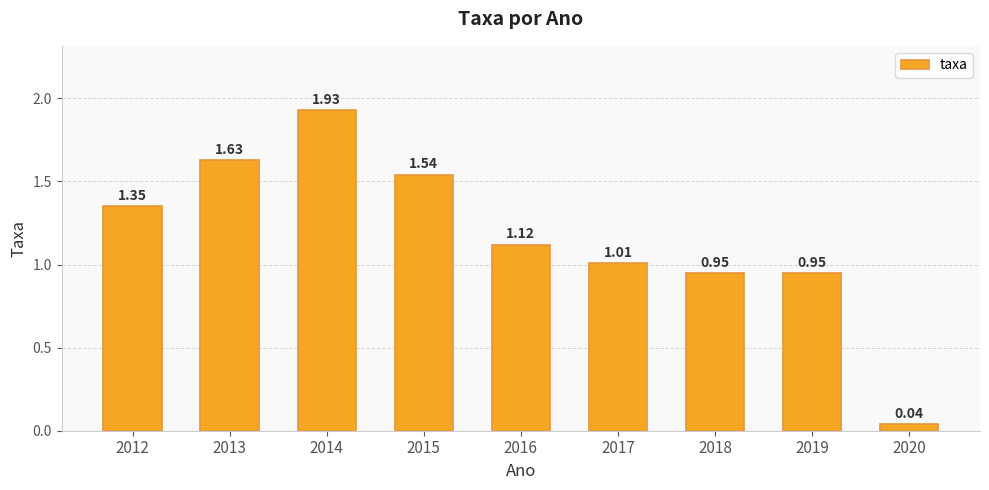

Which has a higher value, 2013 or 2017?

2013